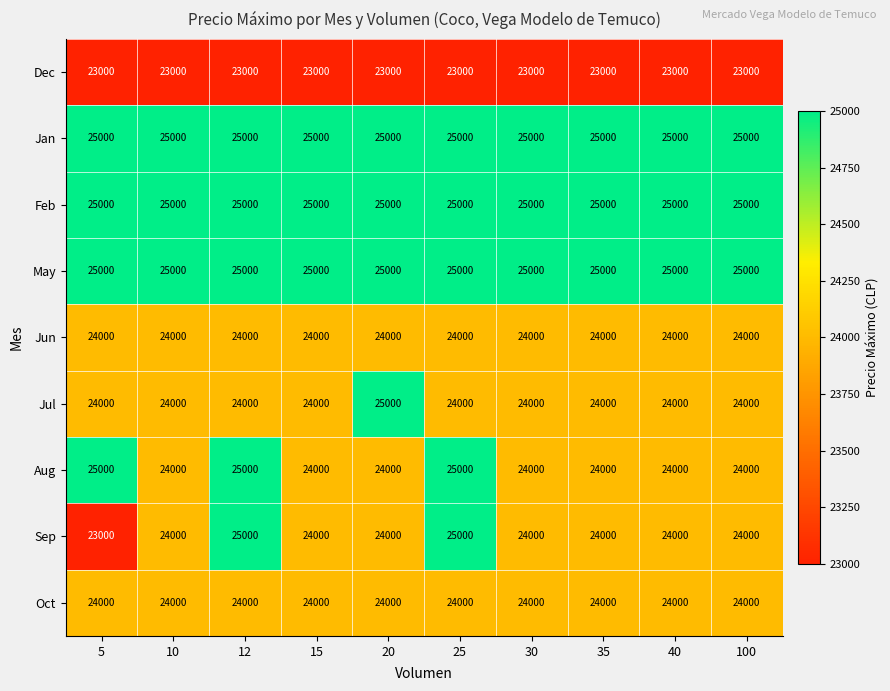

What is the difference between the highest and lowest values at 25?

2000